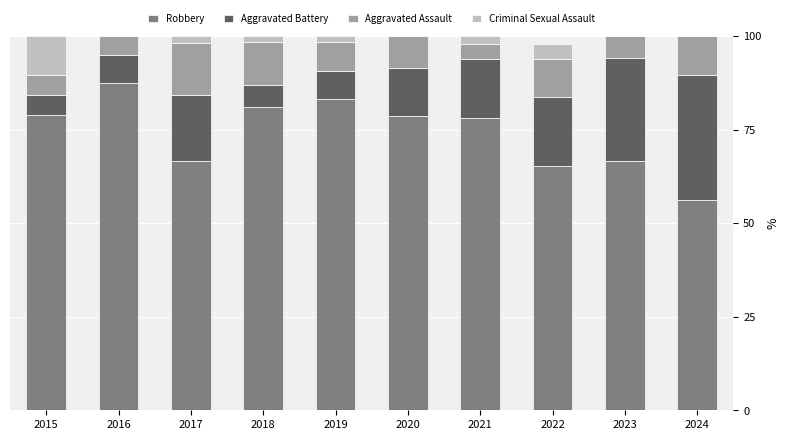

Which category has the highest value in the Robbery series?

2016